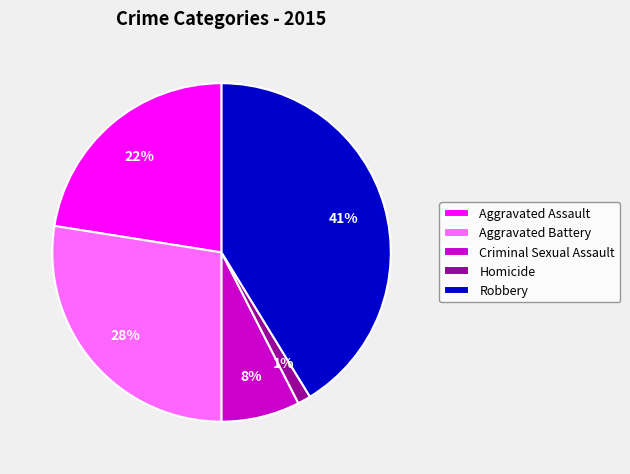

Rank the categories by value from lowest to highest.

Homicide, Criminal Sexual Assault, Aggravated Assault, Aggravated Battery, Robbery